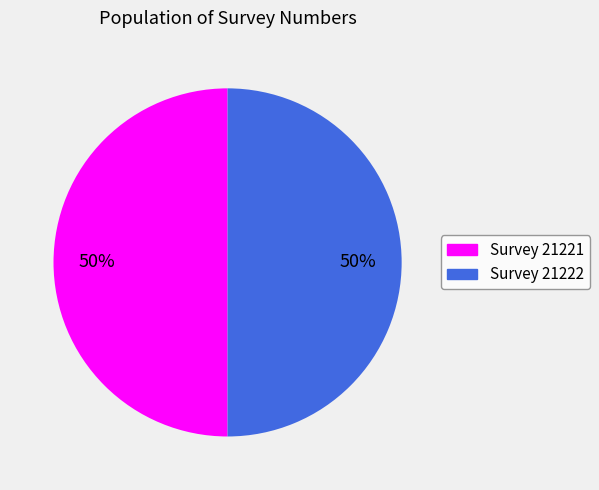

To the nearest percent, what is the average slice percentage?

50%